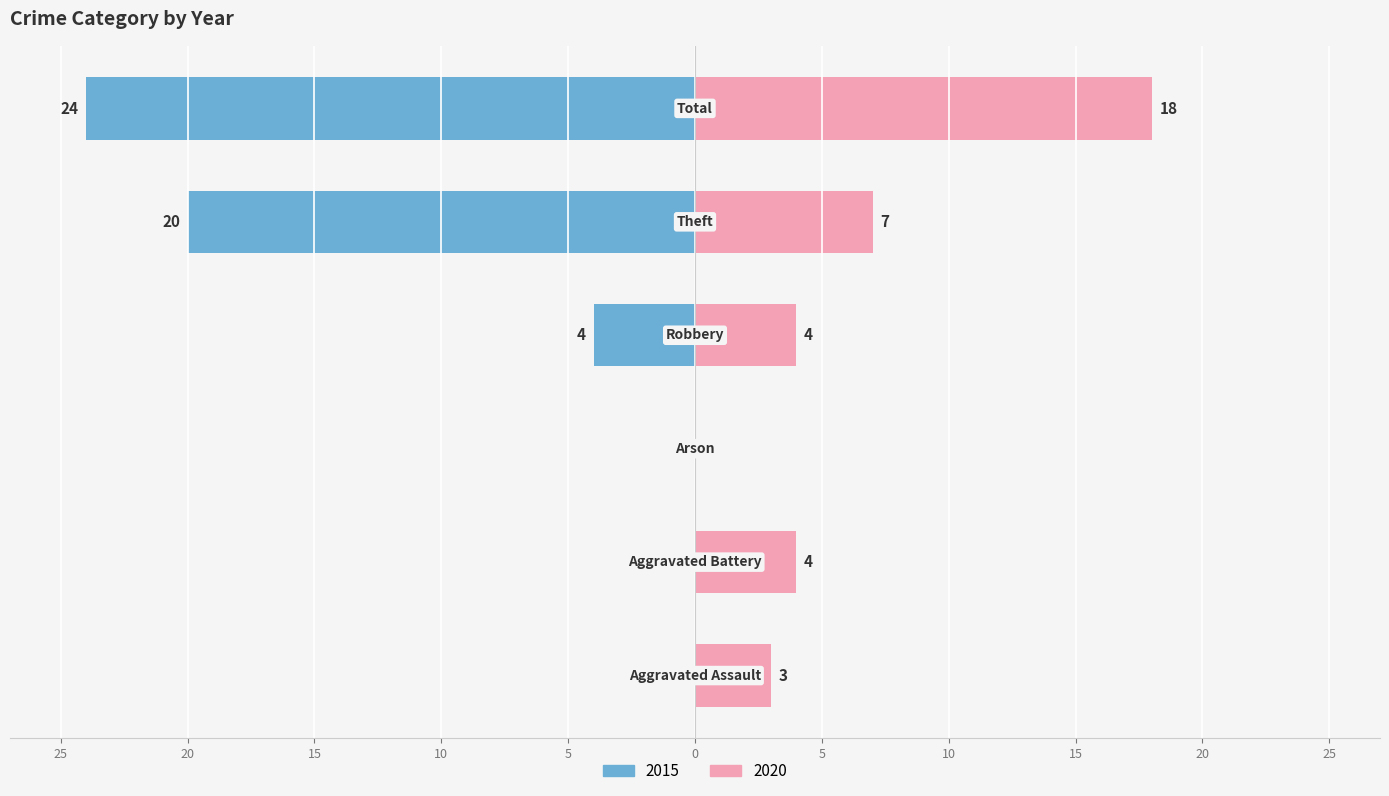

What position from the right is Theft?

2